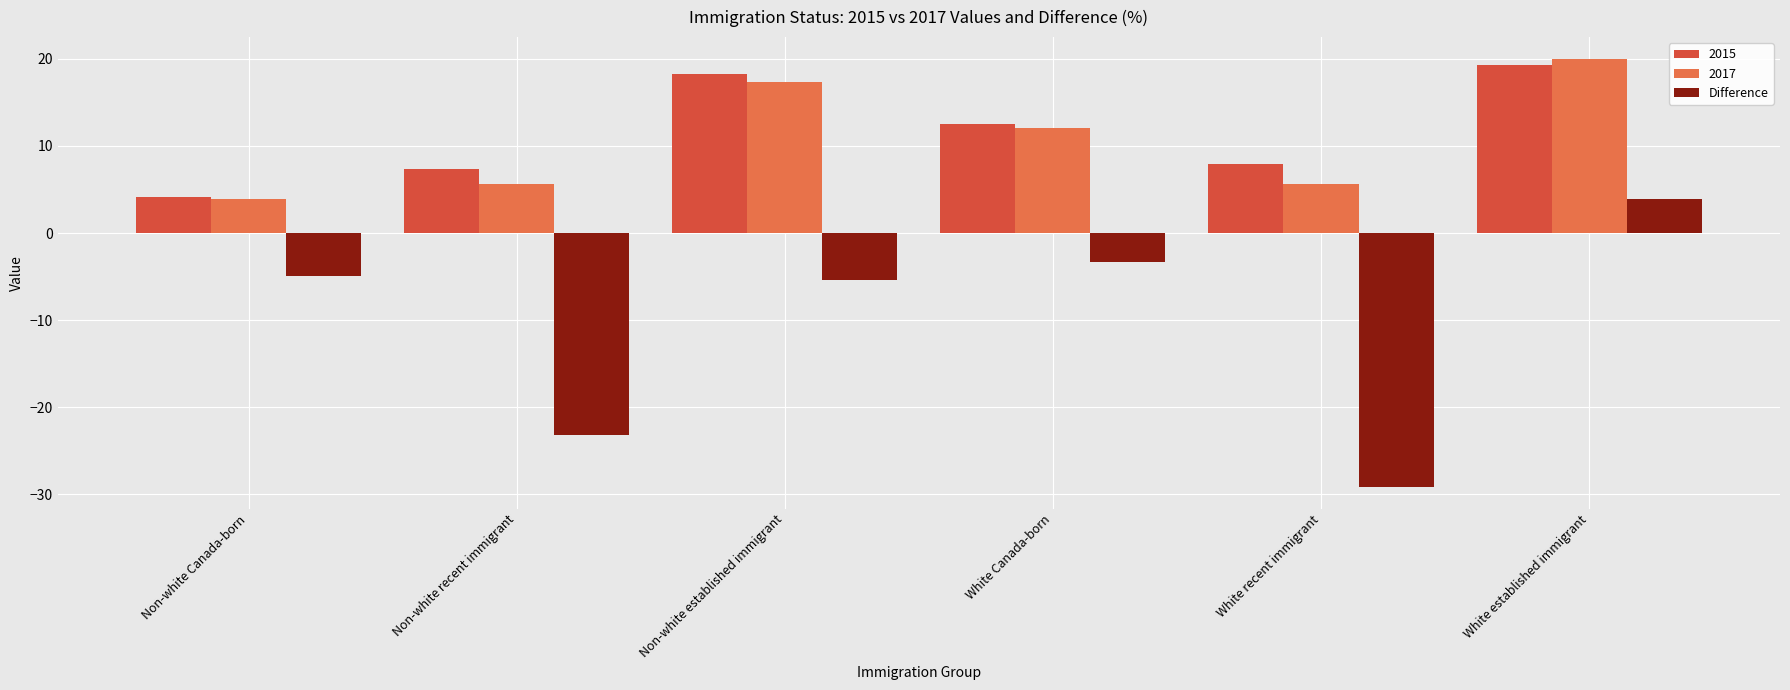

Which series has the widest spread of values?

Difference